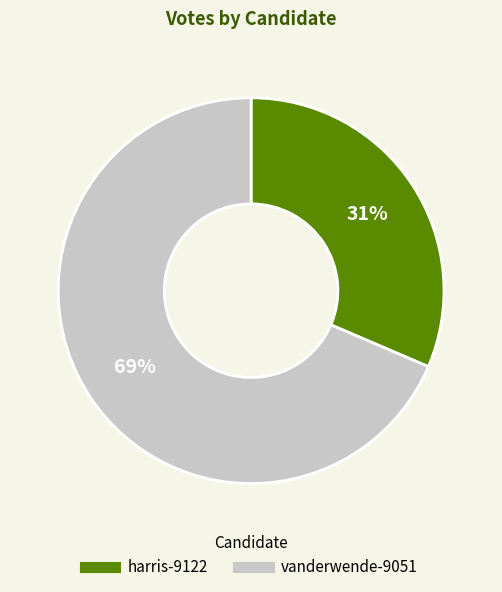

Is there a majority slice in this chart?

Yes